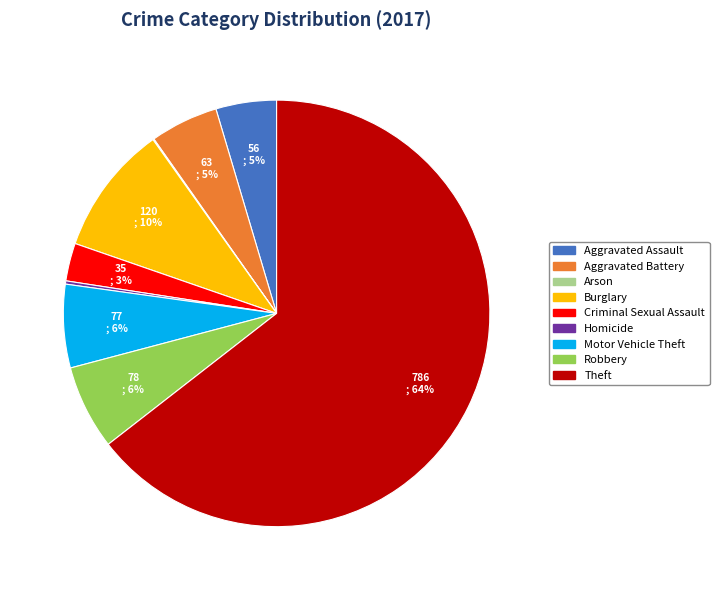

What is the ratio of the value at Motor Vehicle Theft to the value at Aggravated Battery?

1.2